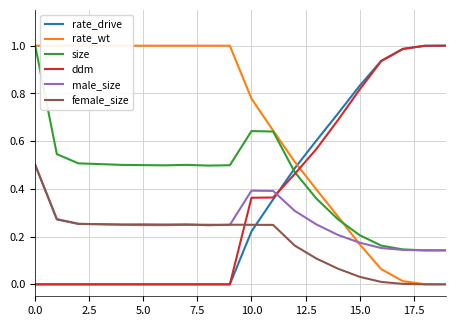

True or false: female_size has more than 1 points higher than both neighbors.

True